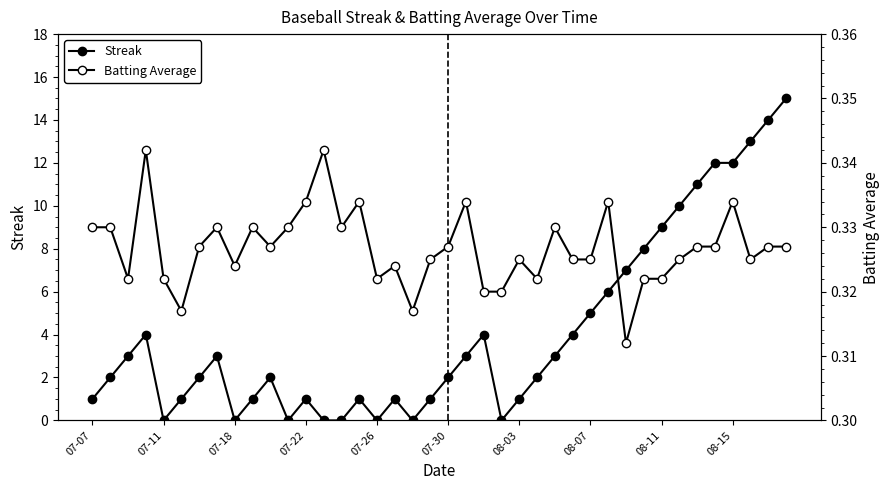

Which series has the widest spread of values?

Streak